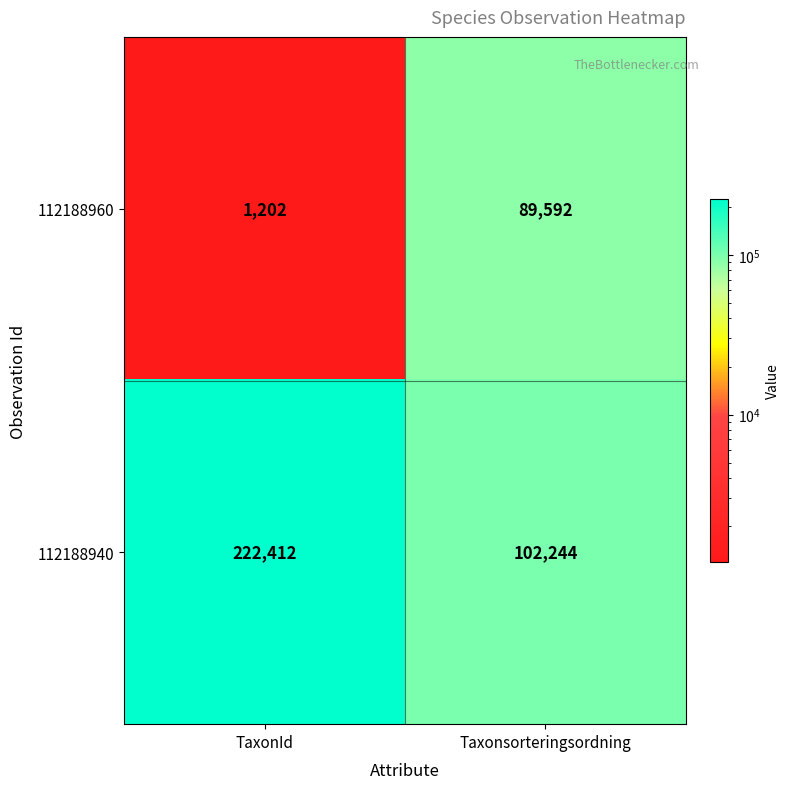

How many series are shown in this chart?

2